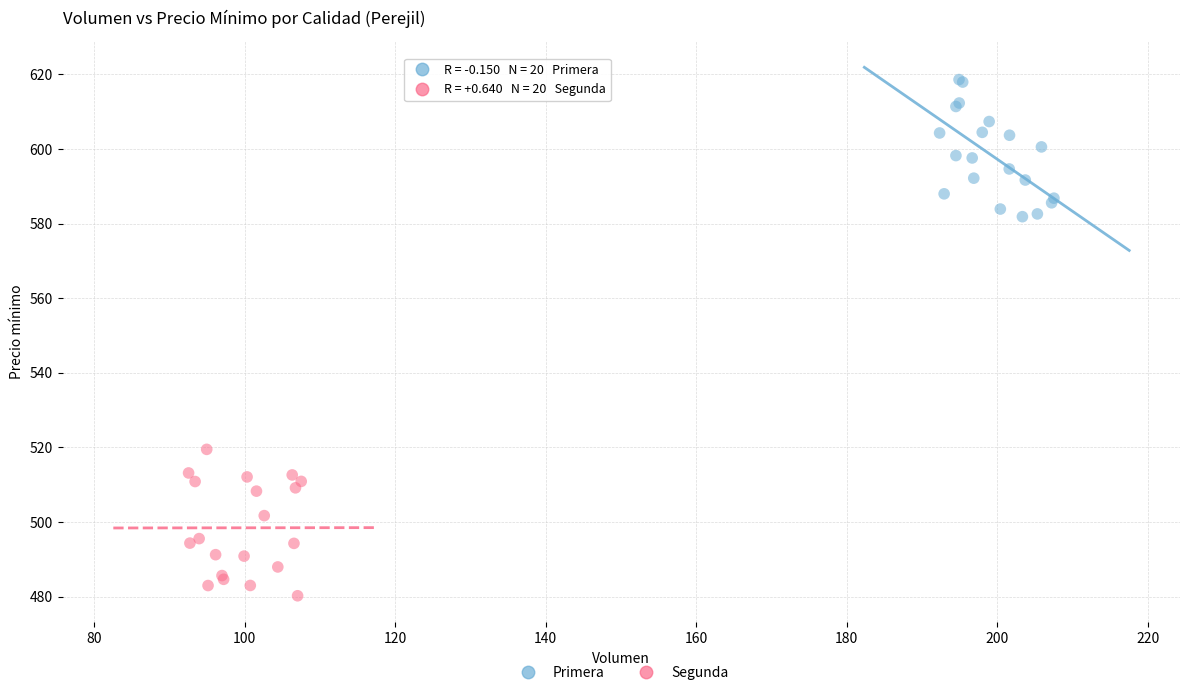

Which series reaches the maximum Y coordinate?

Primera